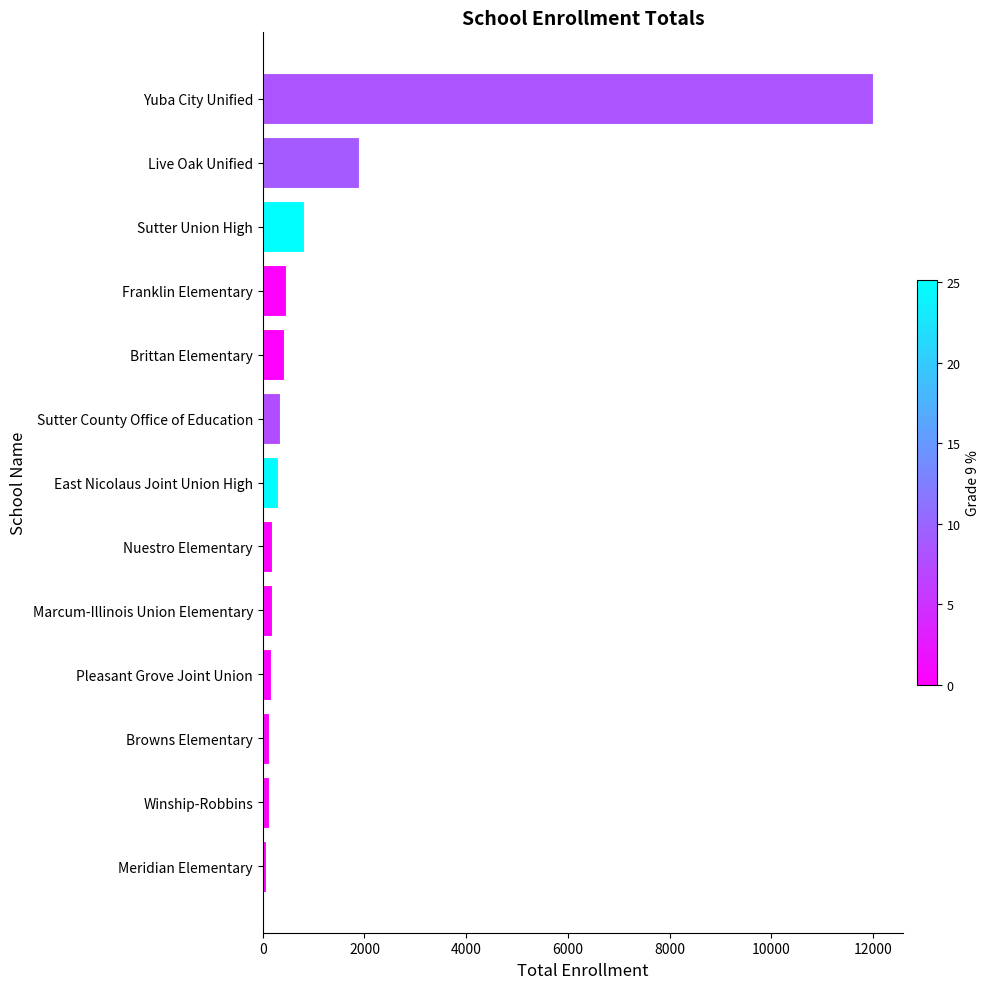

How many bars are there in total?

13